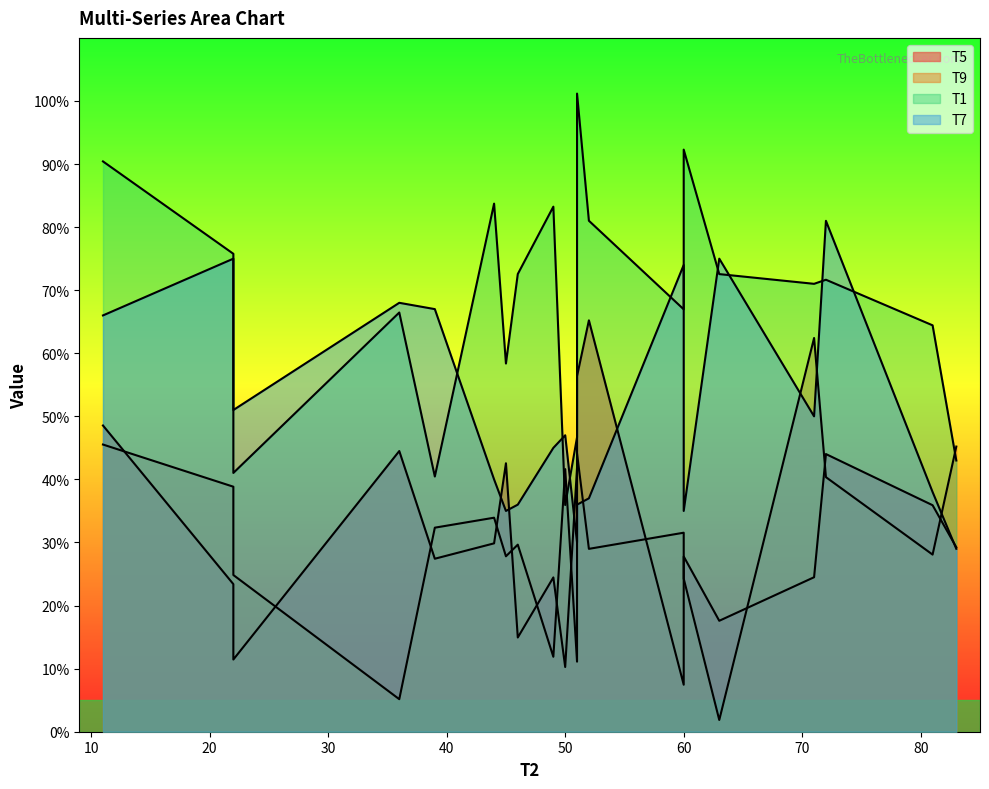

List the labels in order of T9 value, largest first.

71, 11, 83, 51, 50, 72, 22, 44, 39, 60, 46, 52, 81, 45, 22, 60, 49, 51, 36, 63